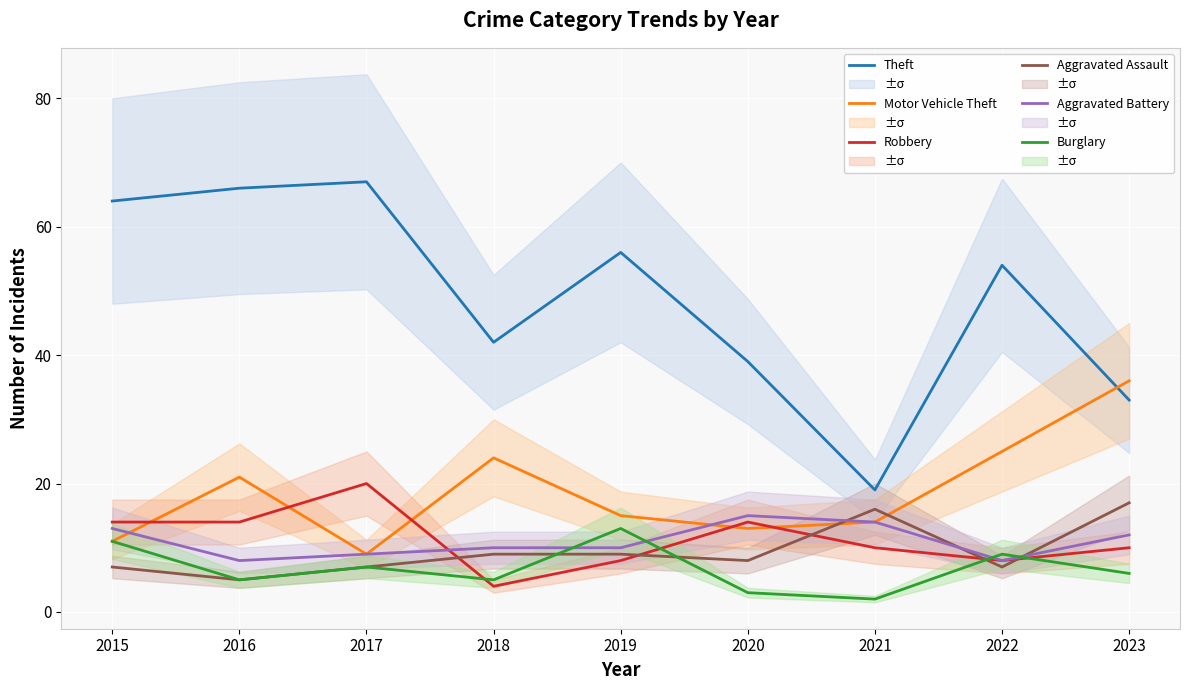

At 2021, list the series in order from smallest to largest.

Burglary, Robbery, Motor Vehicle Theft, Aggravated Battery, Aggravated Assault, Theft